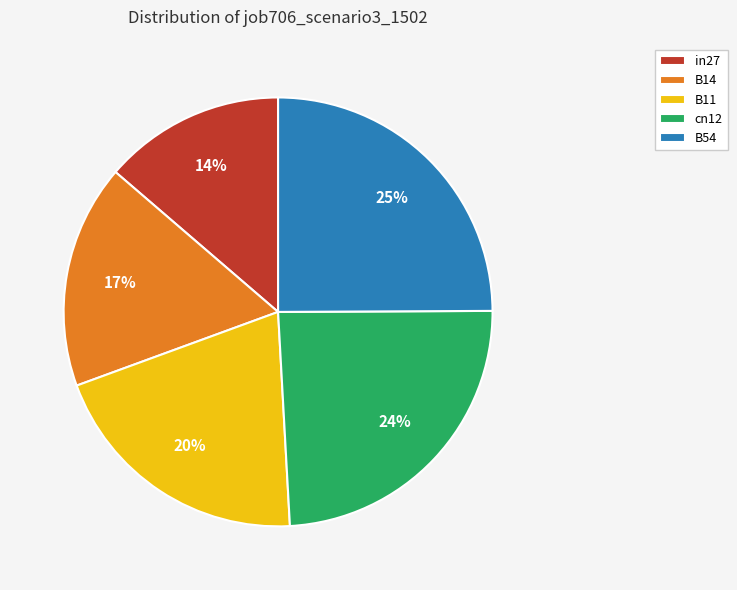

Which slice is the largest?

B54